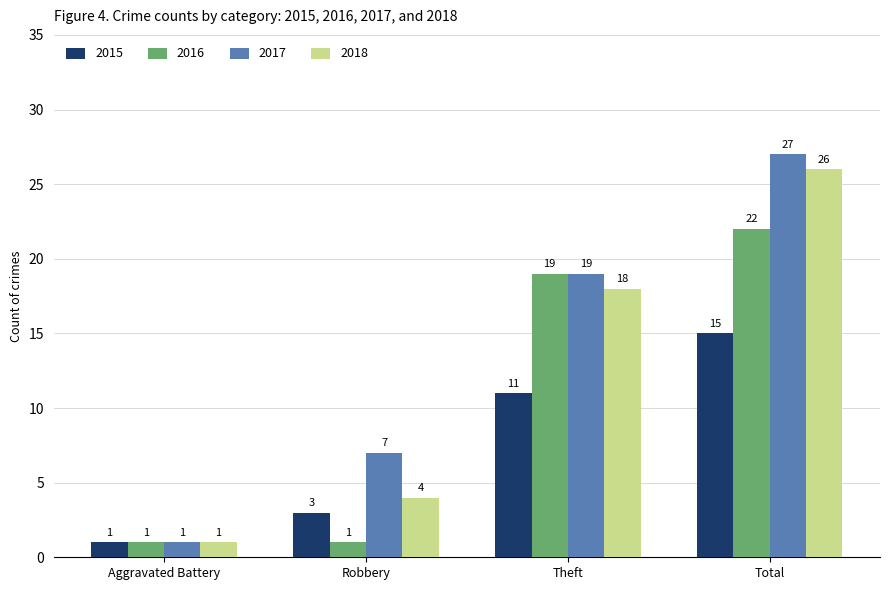

What are all the series names shown in the legend?

2015, 2016, 2017, 2018